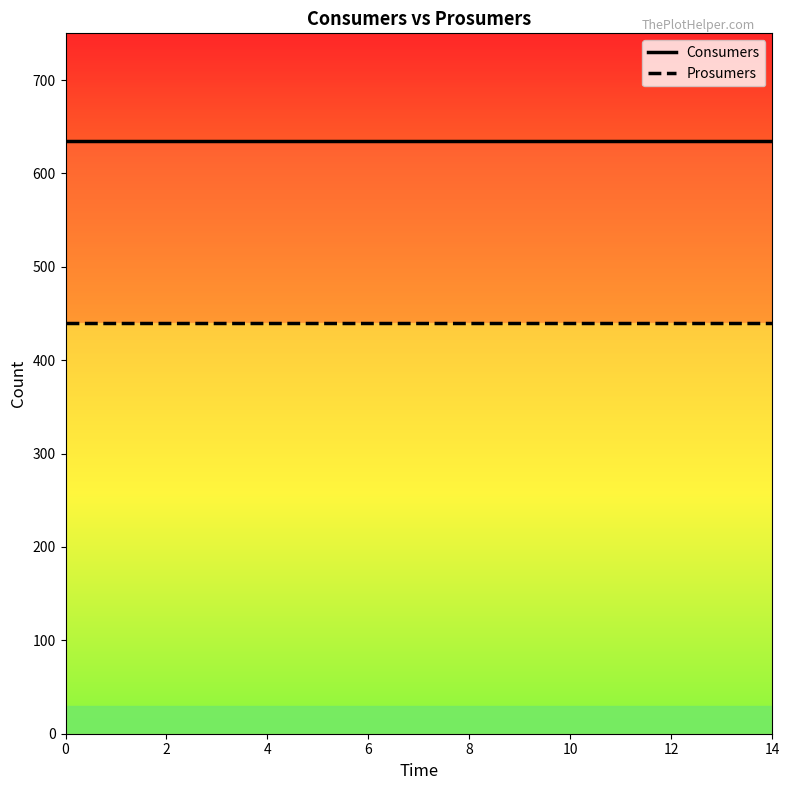

True or false: Prosumers and Consumers intersect in this chart.

False